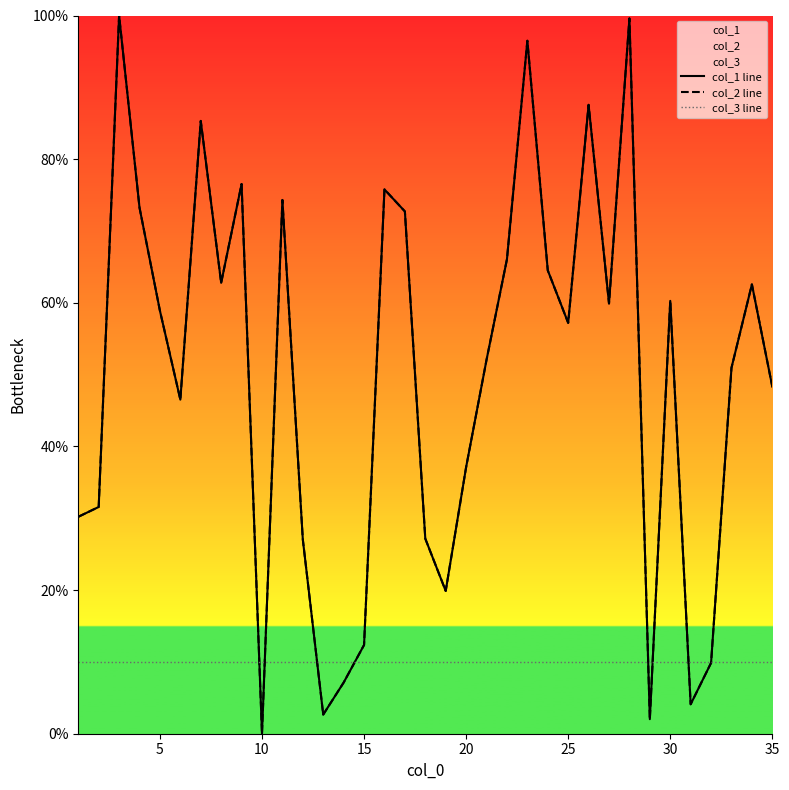

What is the difference between the maximum and second lowest values in the col_2 line series?

98.0